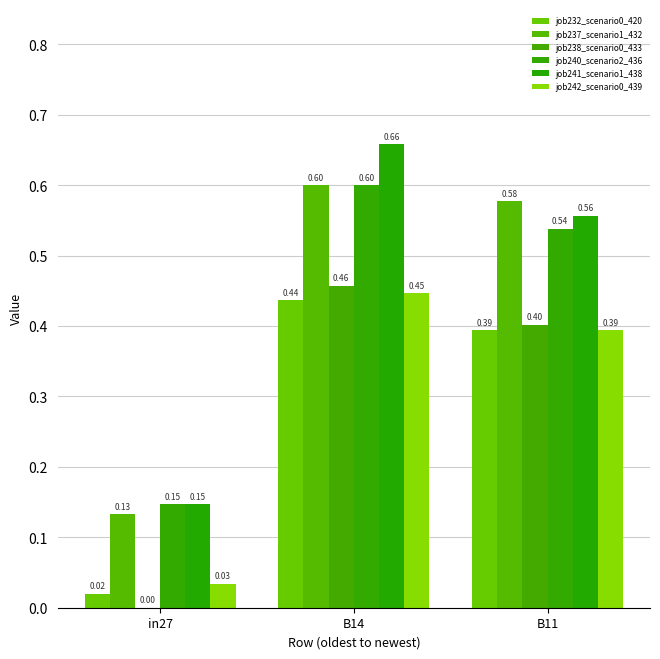

Between in27 and B14, which series saw the biggest shift?

job241_scenario1_438